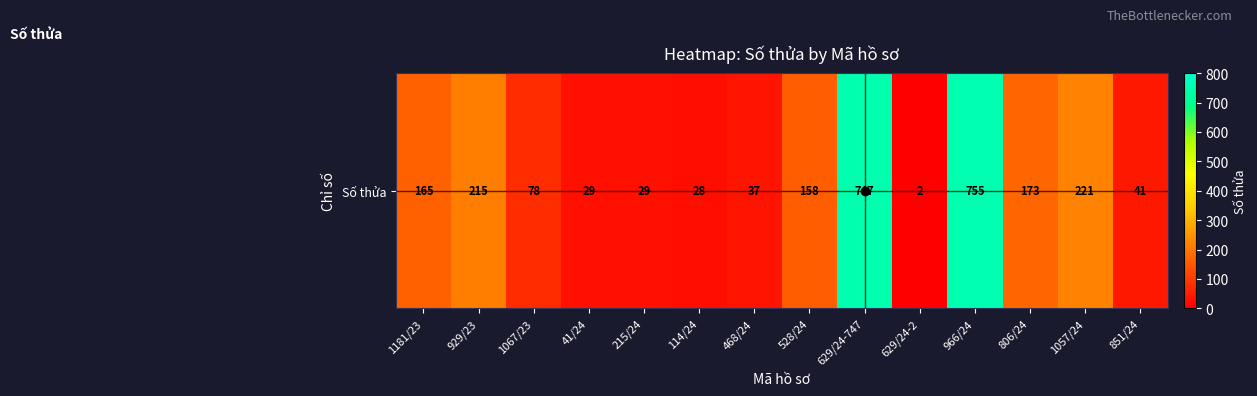

Where is the data nearest to the value 378?

1057/24